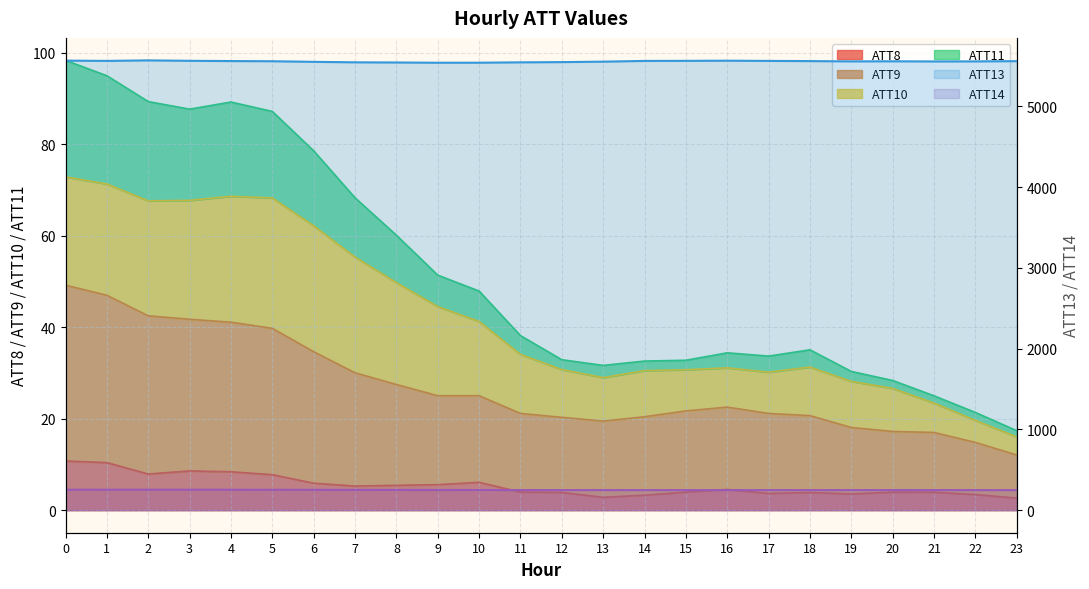

Which series has the largest total across all categories?

ATT13 (line)